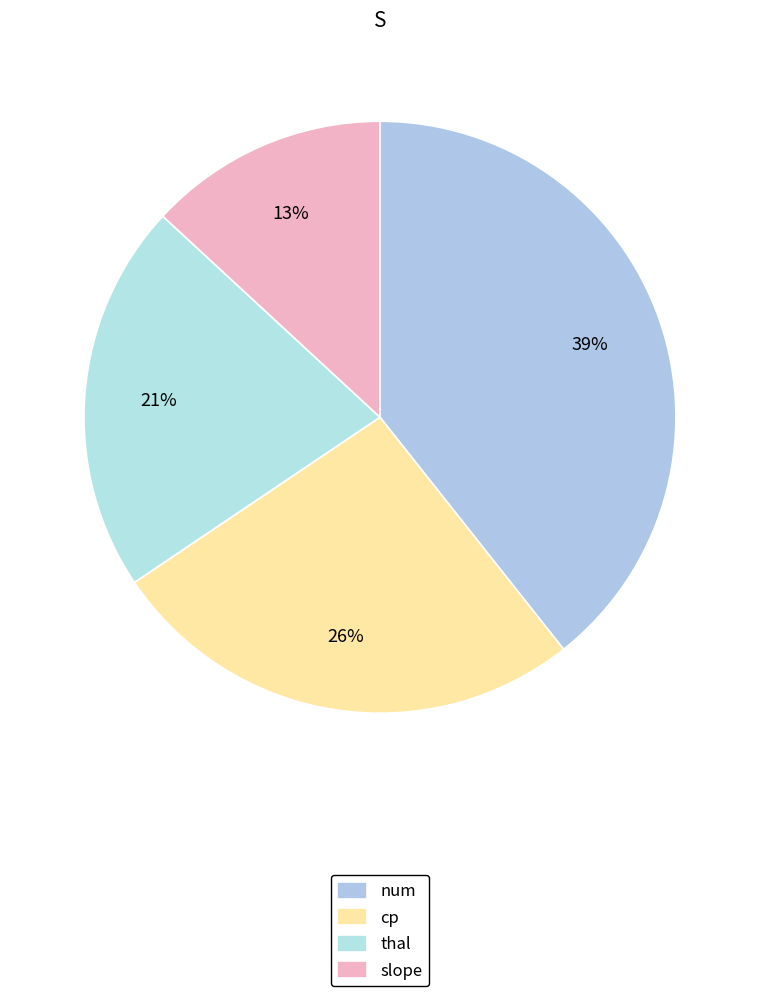

Count the number of slices in the pie.

4